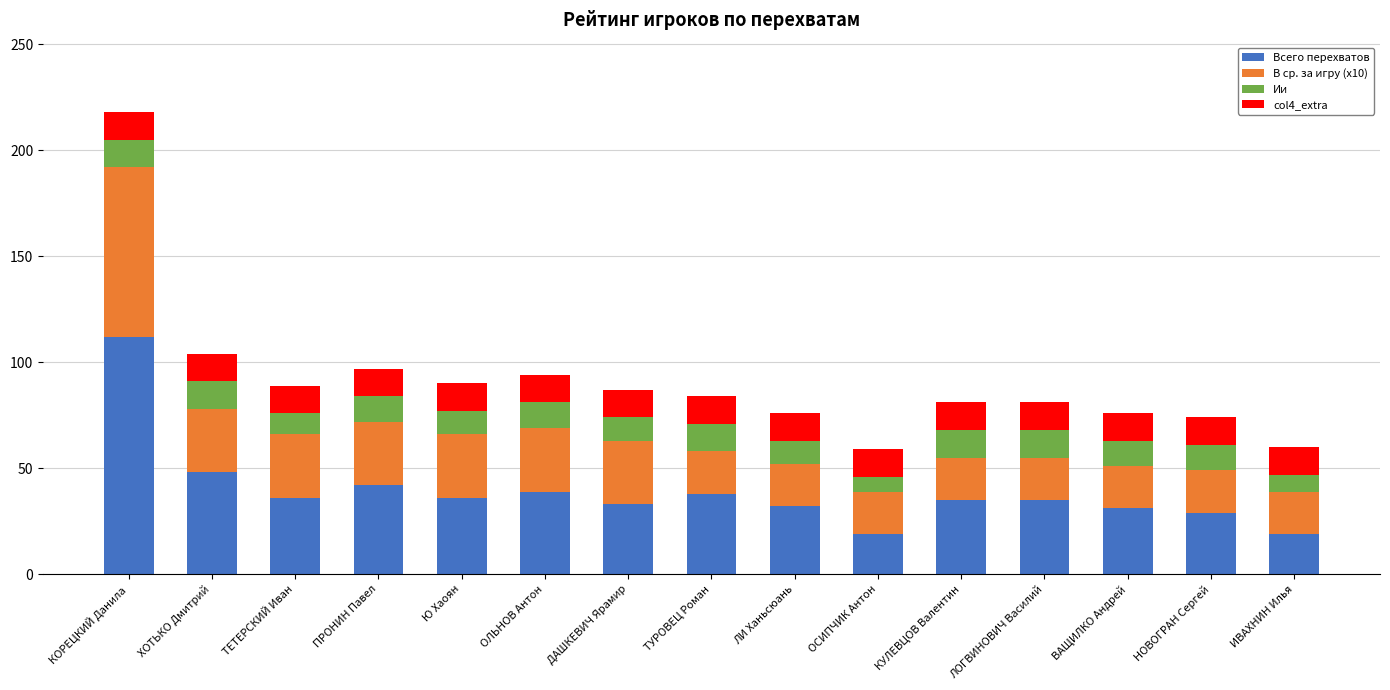

Is it true that Всего перехватов equals 25 at ПРОНИН Павел?

False